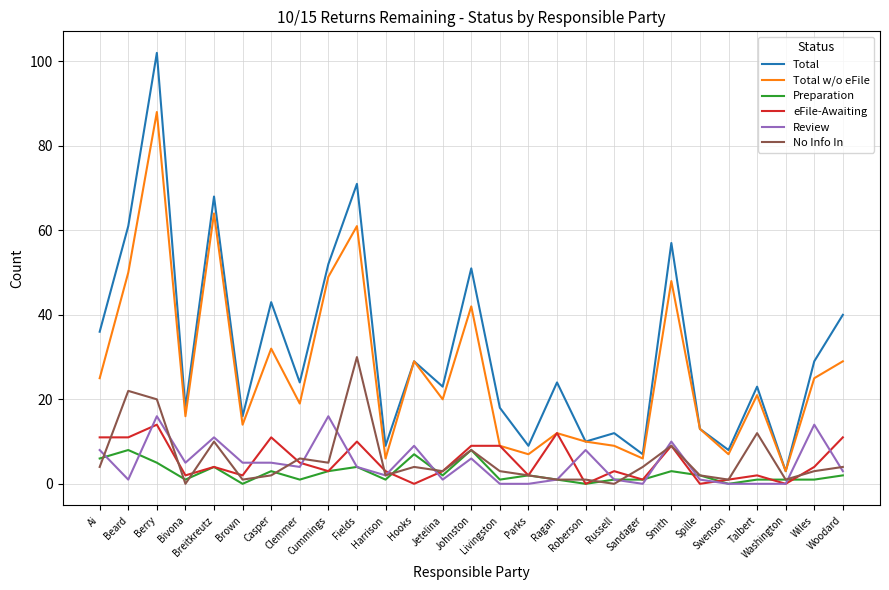

Is it true that eFile-Awaiting equals 13 at Smith?

False